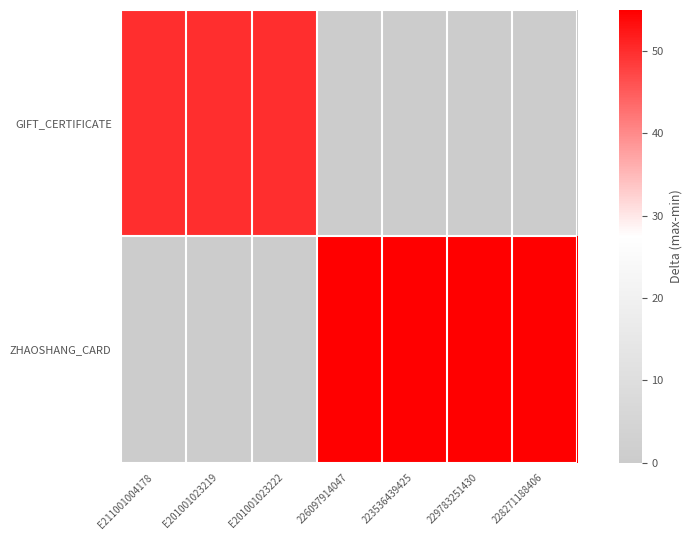

Which has a higher value, E211001004178 or 228271188406?

E211001004178